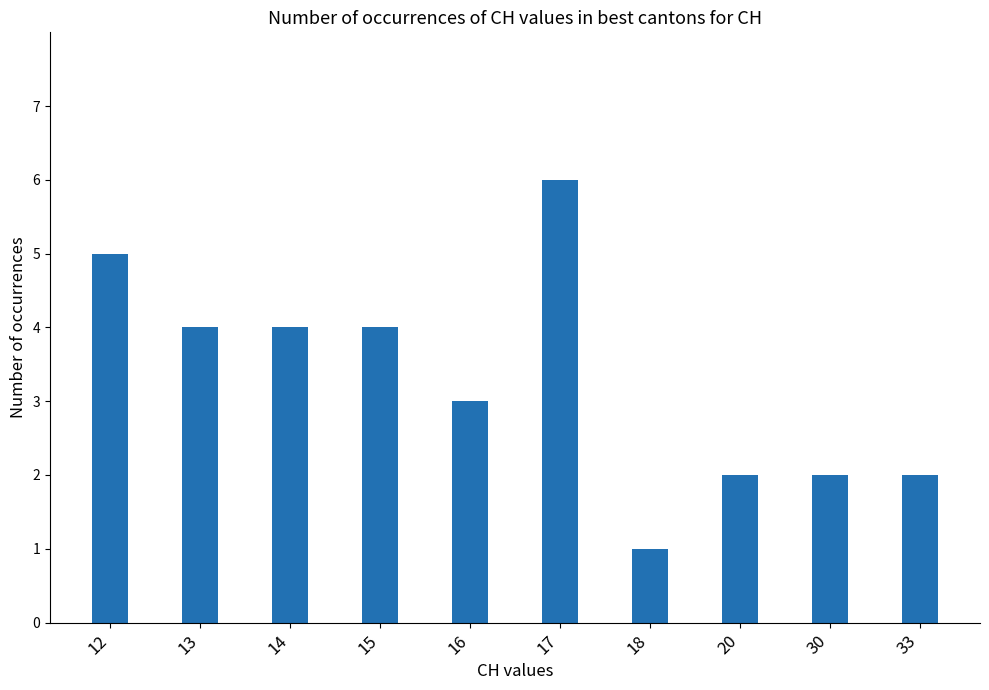

Are the bars grouped side by side (vs. stacked)?

No